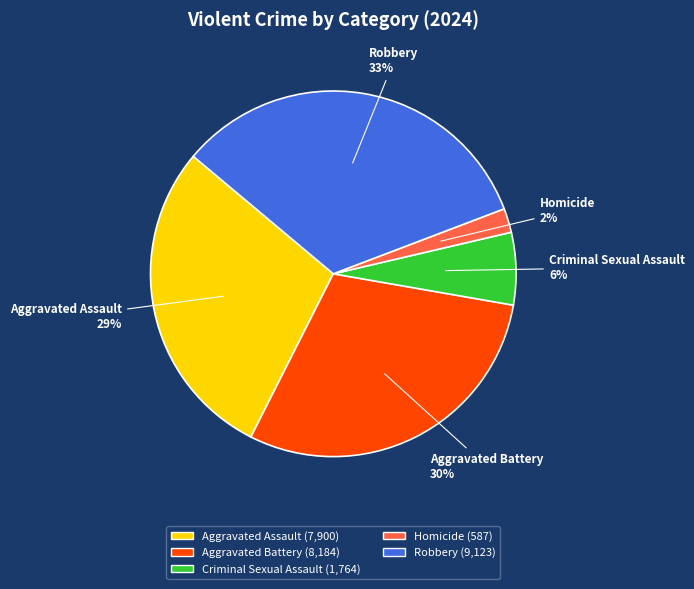

To the nearest percent, what is the difference between the largest and smallest slice percentages?

31%